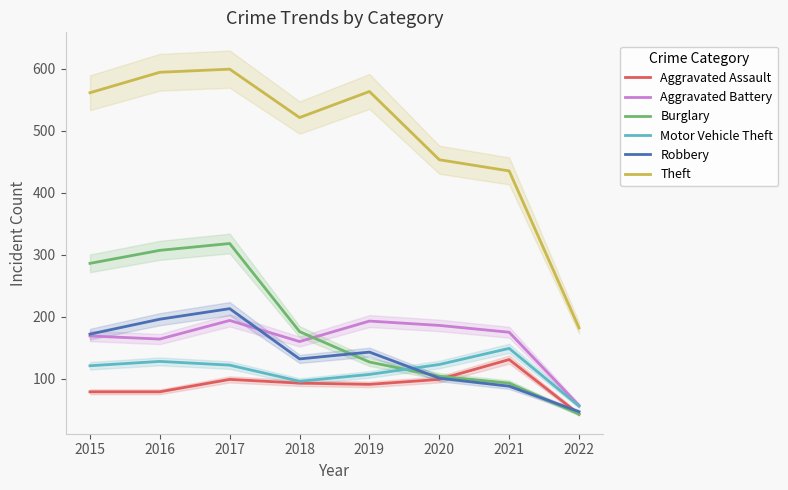

Which series has the largest total across all categories?

Theft